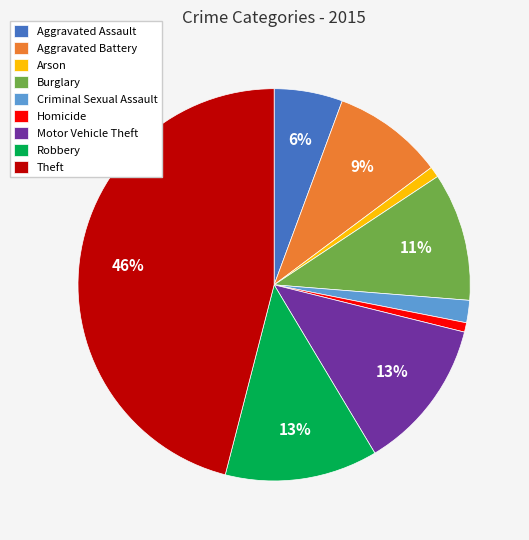

What is the ratio of the value at Homicide to the value at Aggravated Battery?

0.1